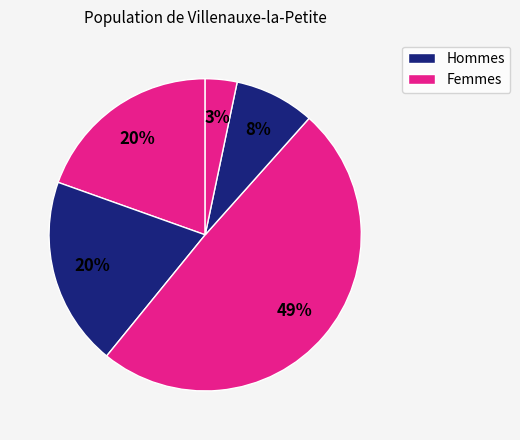

How many segments does this pie chart have?

5